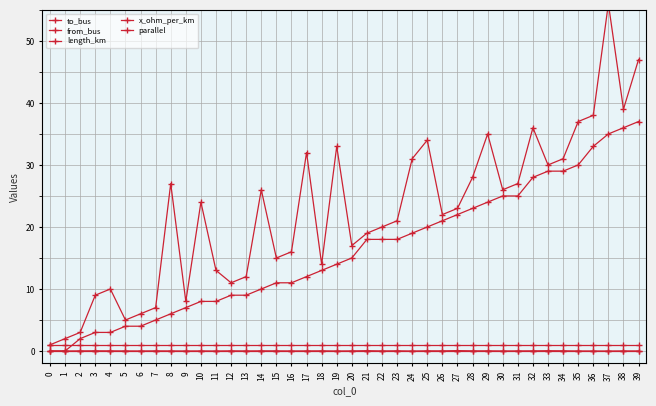

The value of length_km at 25 is 0.0. True or false?

True